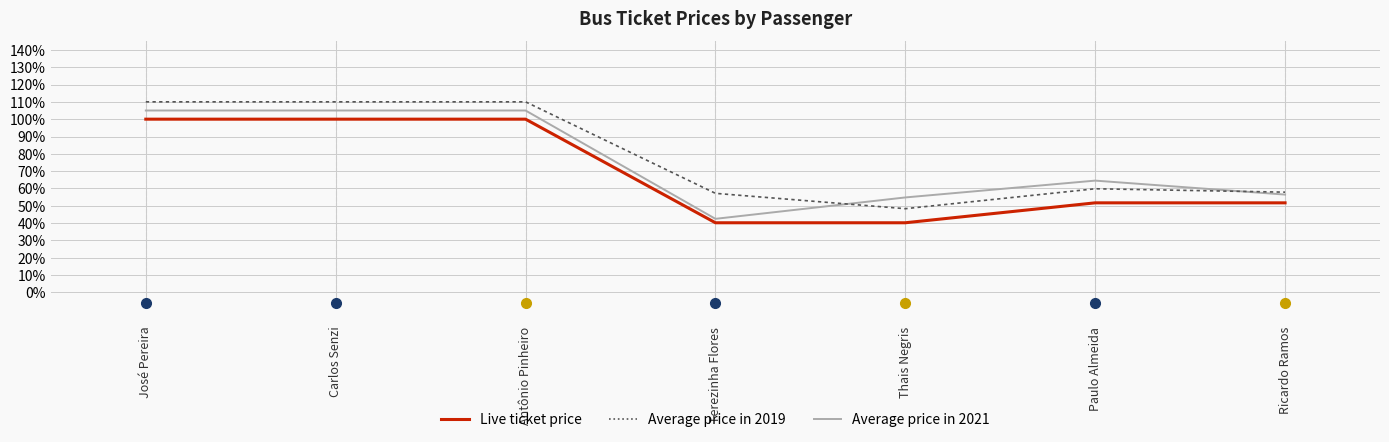

Which has a higher value, Carlos Senzi or Antônio Pinheiro?

Carlos Senzi